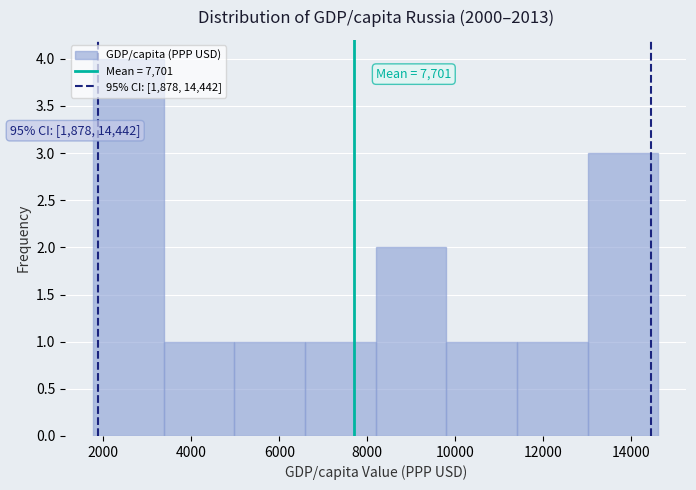

Which range on the x-axis has the tallest bar?

1800 to 3400